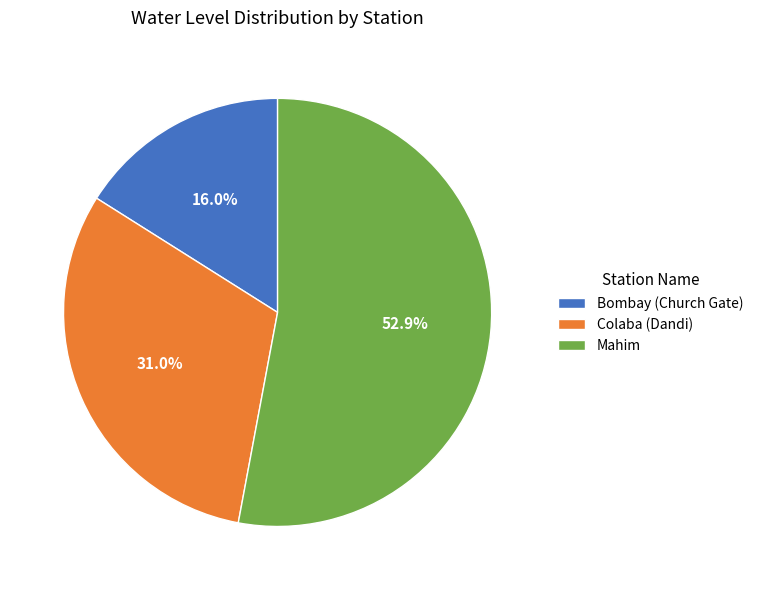

Is Bombay (Church Gate) the majority of the pie?

No